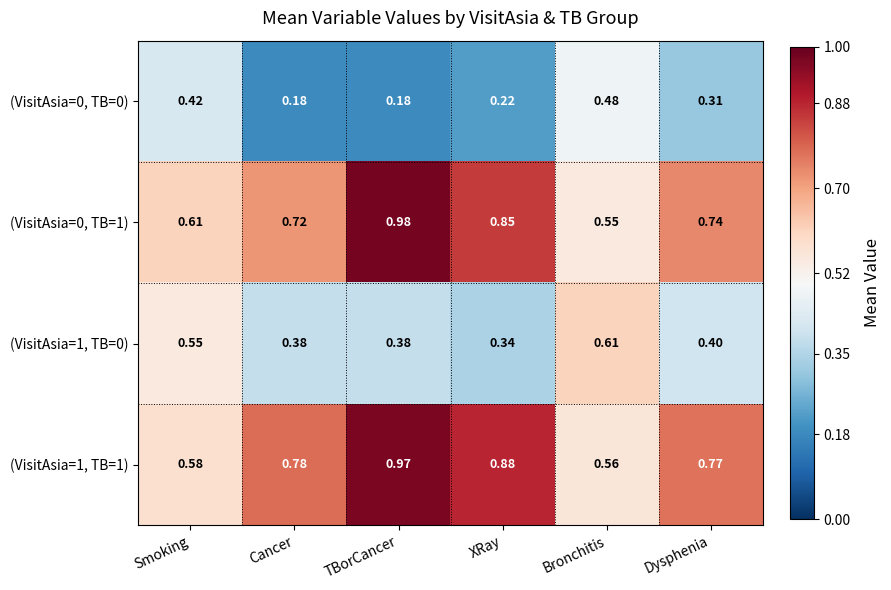

At how many categories does at least one series exceed 0?

6